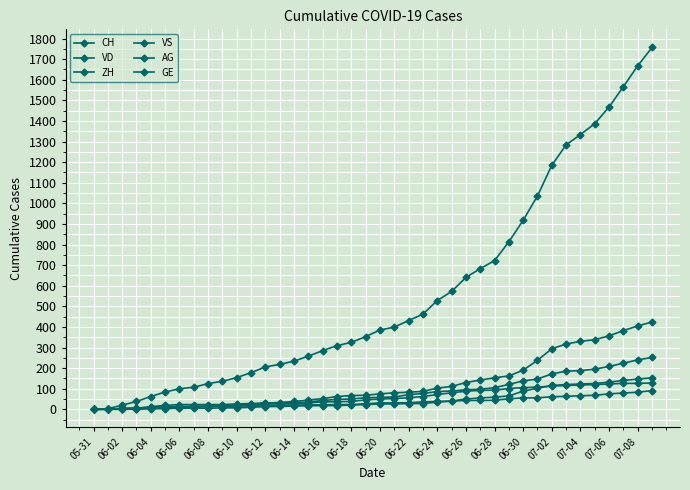

How many times do ZH and VD cross each other?

3